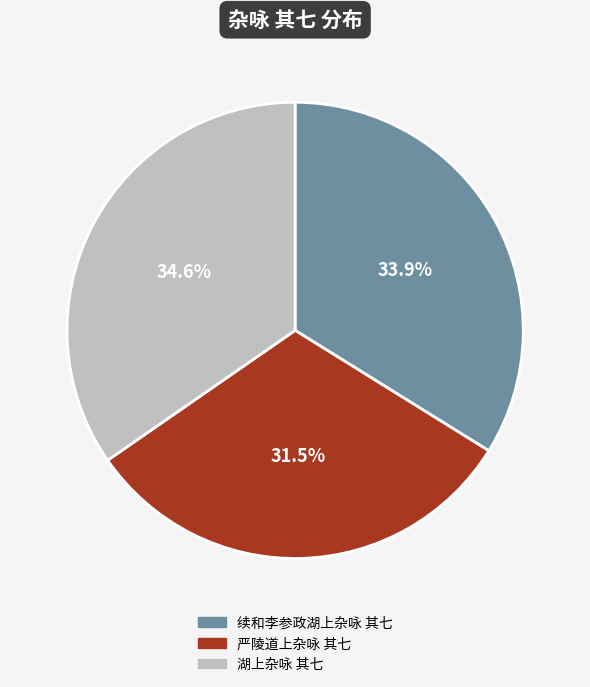

Rank the categories by value from lowest to highest.

严陵道上杂咏 其七, 续和李参政湖上杂咏 其七, 湖上杂咏 其七